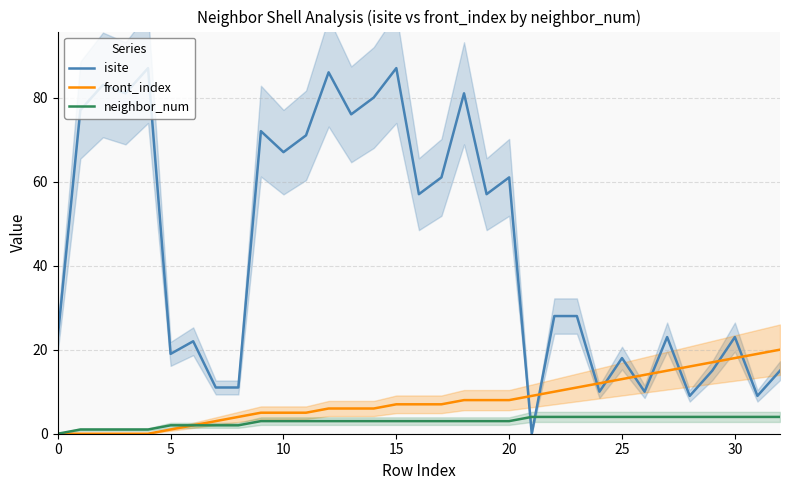

What is the maximum value for isite?

87